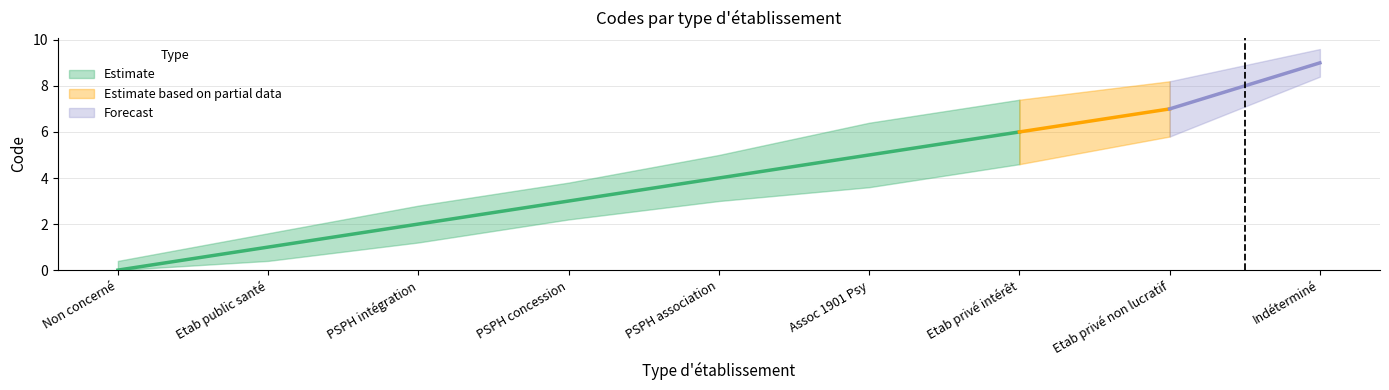

Does the chart display data point markers on the line(s)?

No